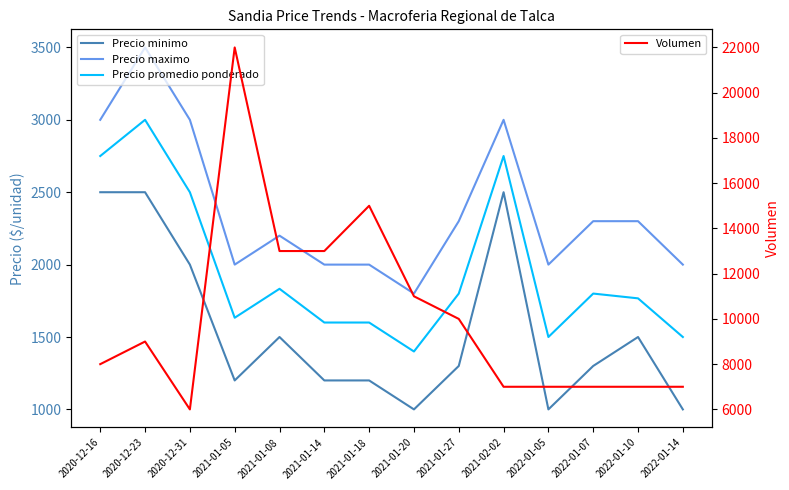

What is the label of the 2nd point from the right?

2022-01-10